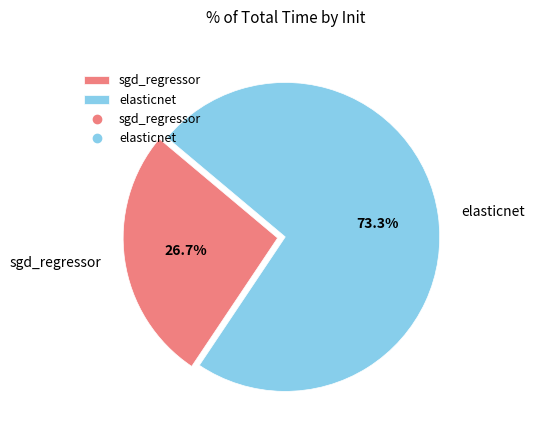

Rank the categories by value from highest to lowest.

elasticnet, sgd_regressor